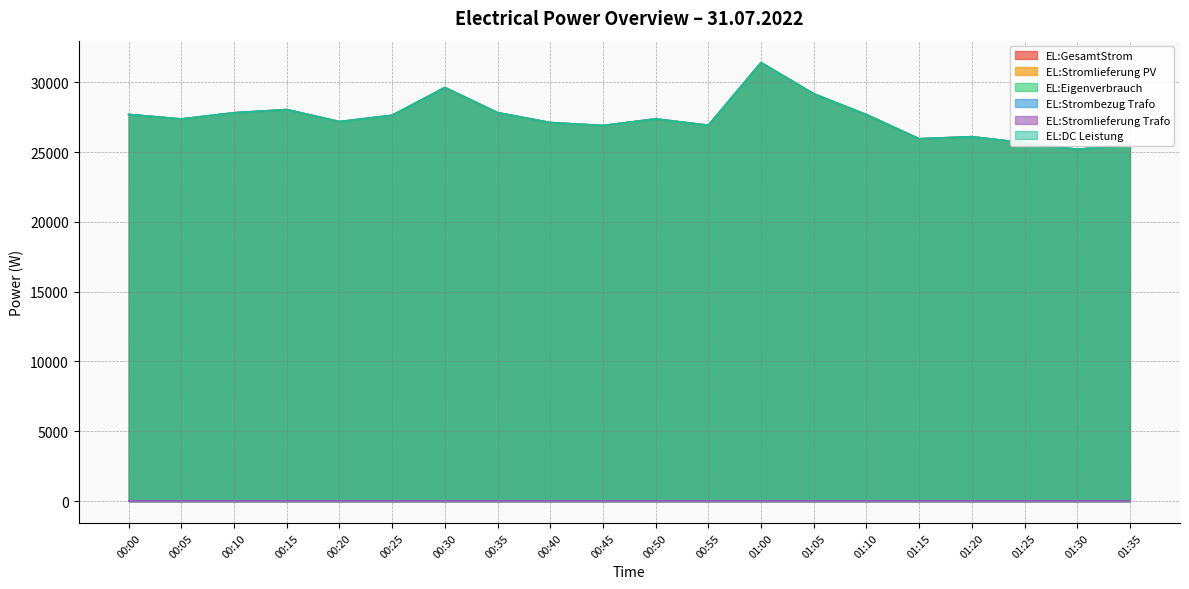

At which label does EL:Eigenverbrauch first exceed 27377?

00:00